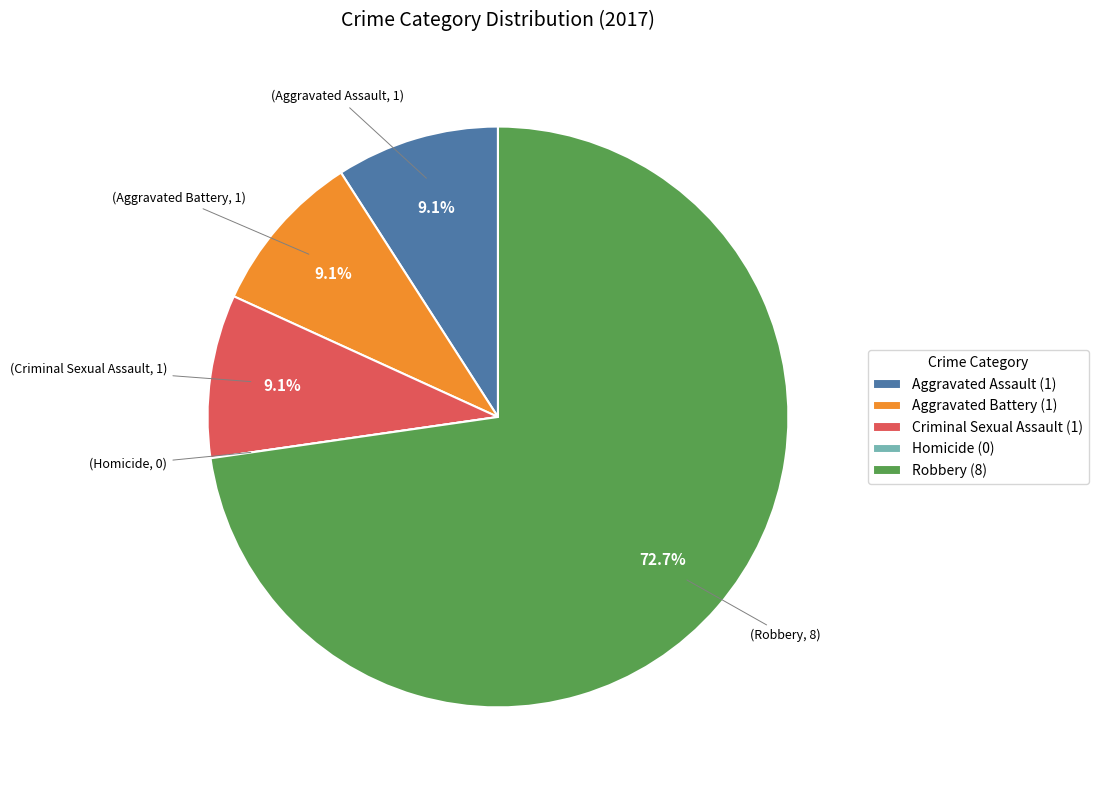

Does Robbery account for over 50% of the chart?

Yes